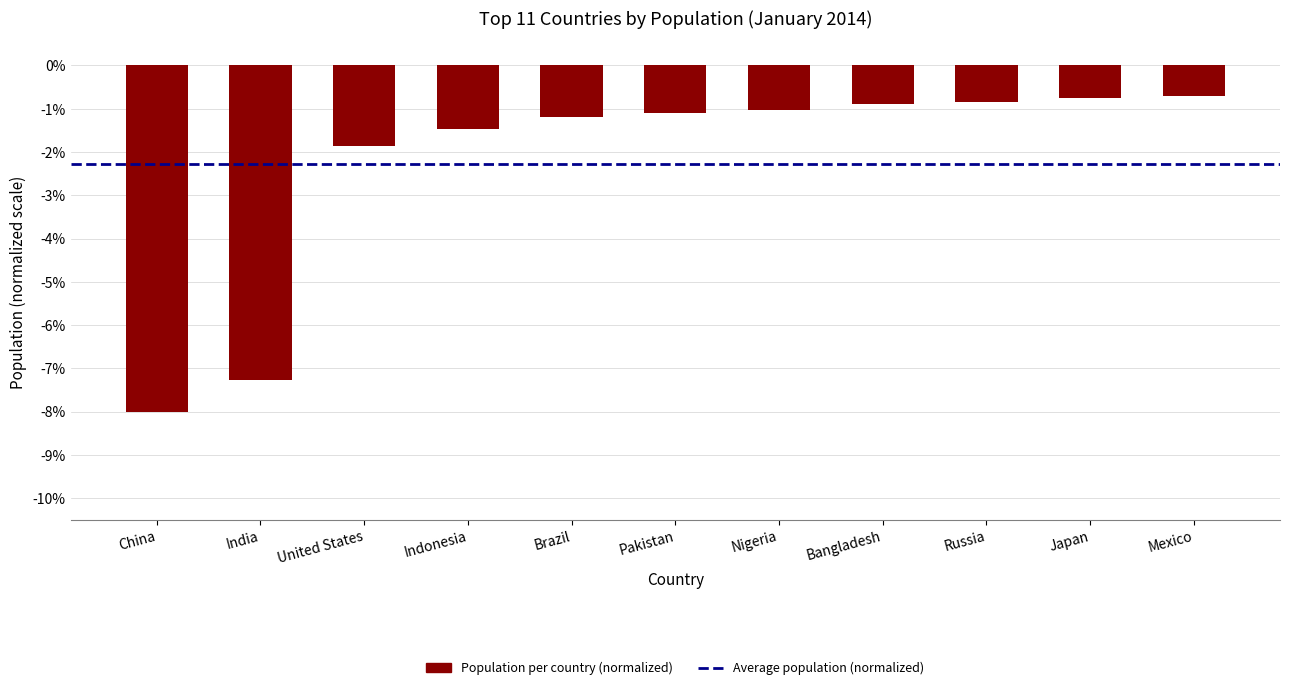

At which label is the value closest to -4?

United States